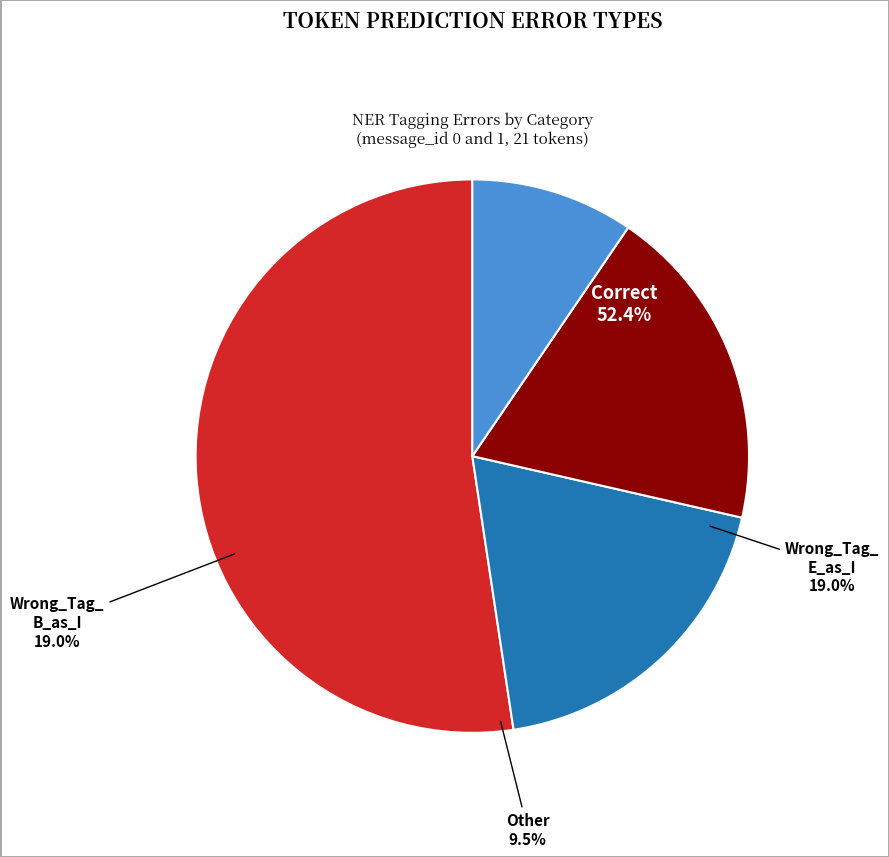

What percentage is the Other slice, to the nearest percent?

10%